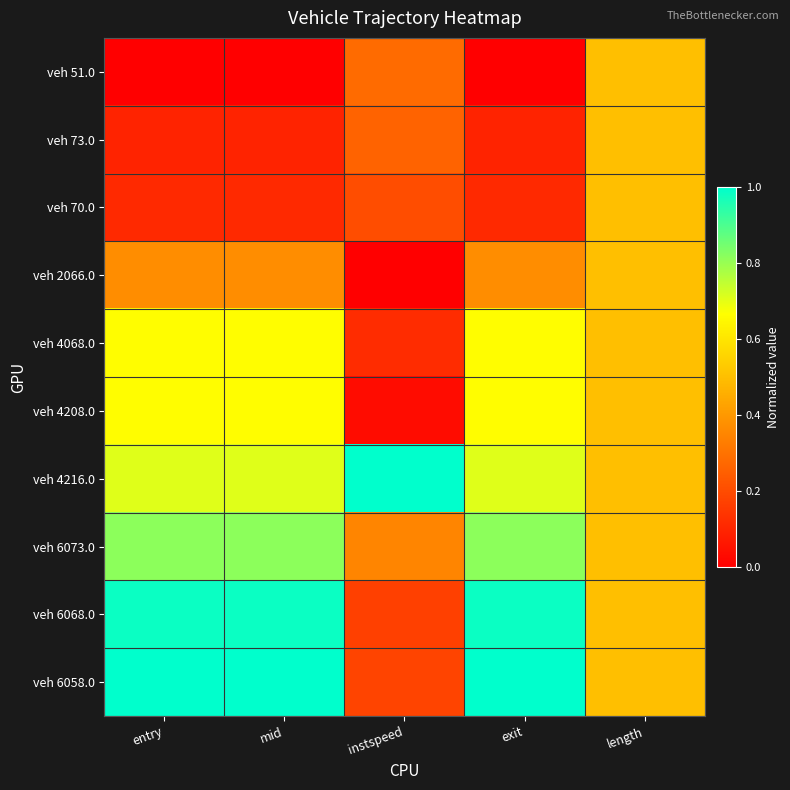

Which category has the highest value across all series?

instspeed